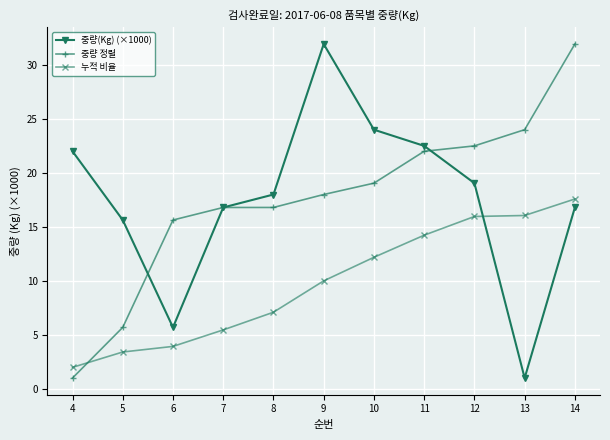

How many values in the 중량 정렬 series are below 18?

5